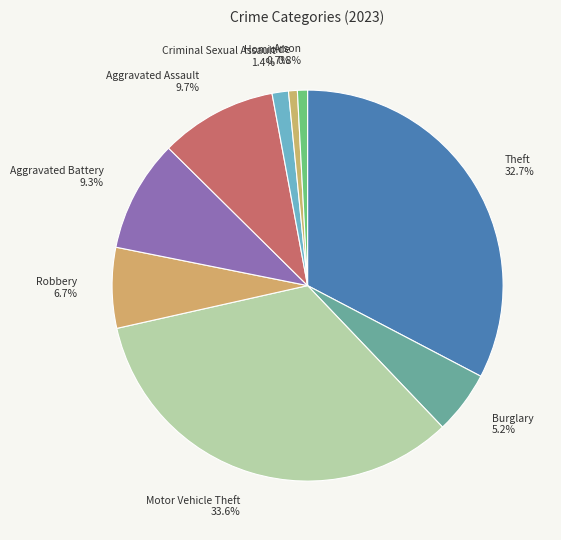

How many slices are in this pie chart?

9